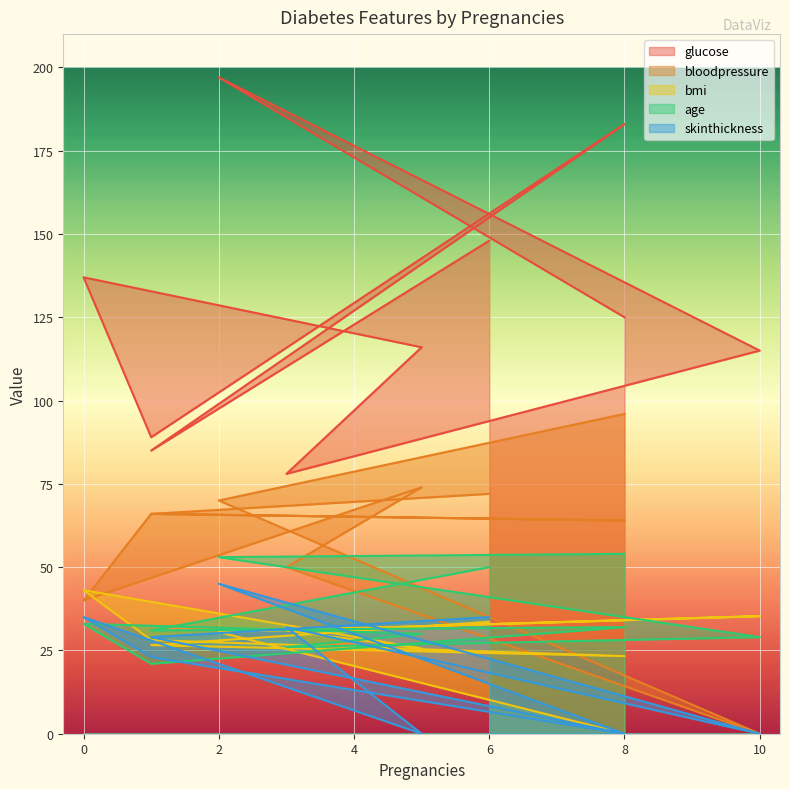

Rank the series by their maximum value, from lowest to highest.

bmi, skinthickness, age, bloodpressure, glucose